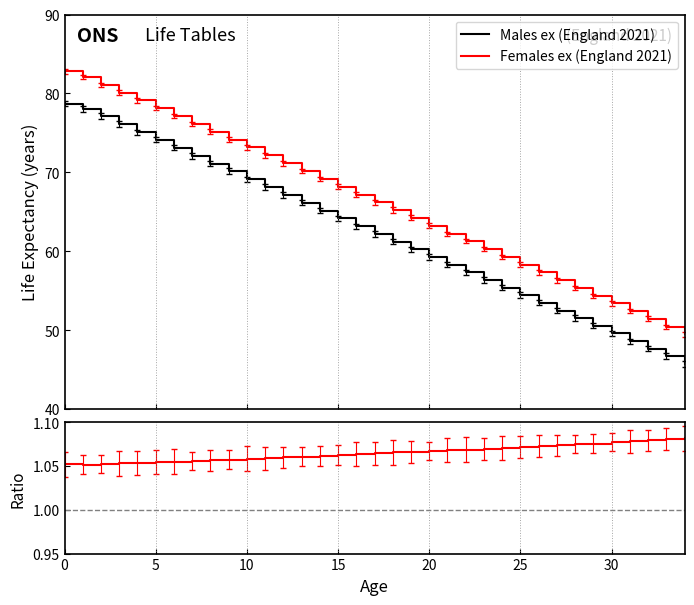

True or false: Males ex (England 2021) has more than 1 interior local peaks.

False